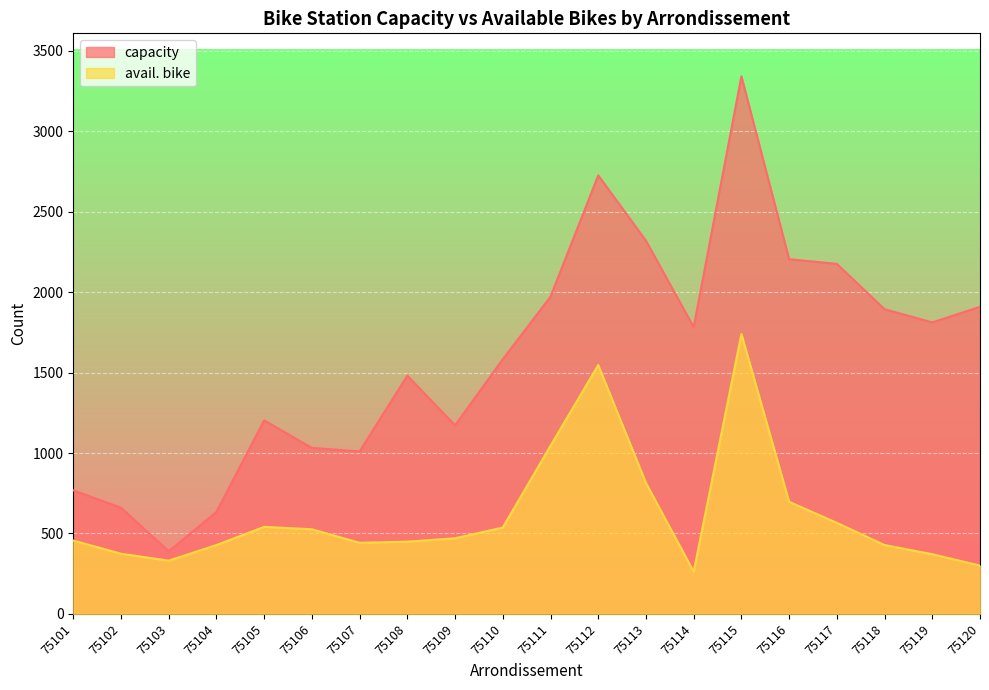

True or false: avail. bike has more than 0 interior local peaks.

True